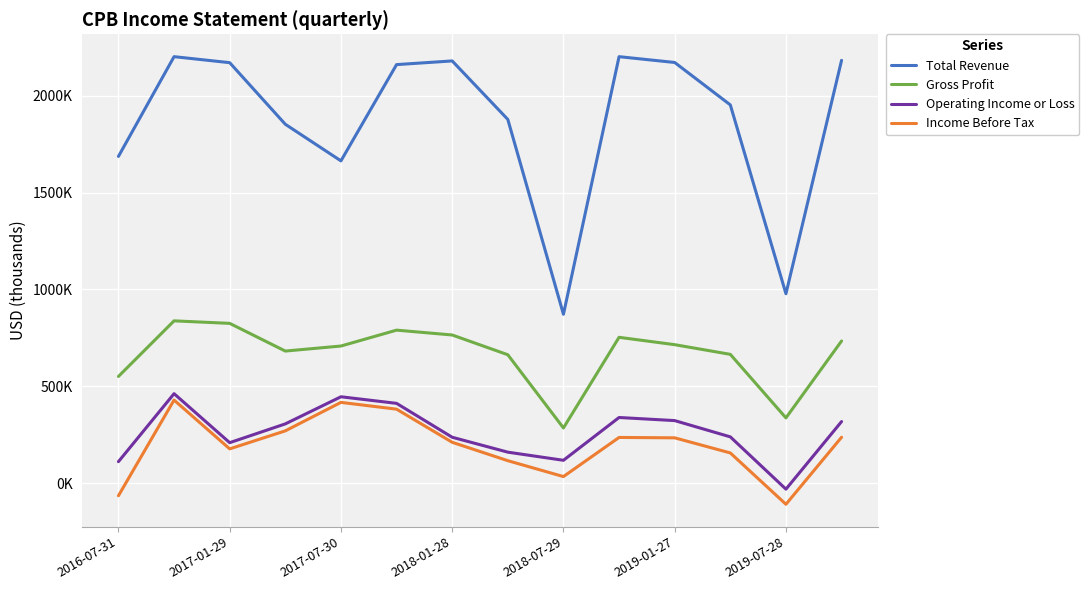

Does the chart have visible grid lines?

Yes